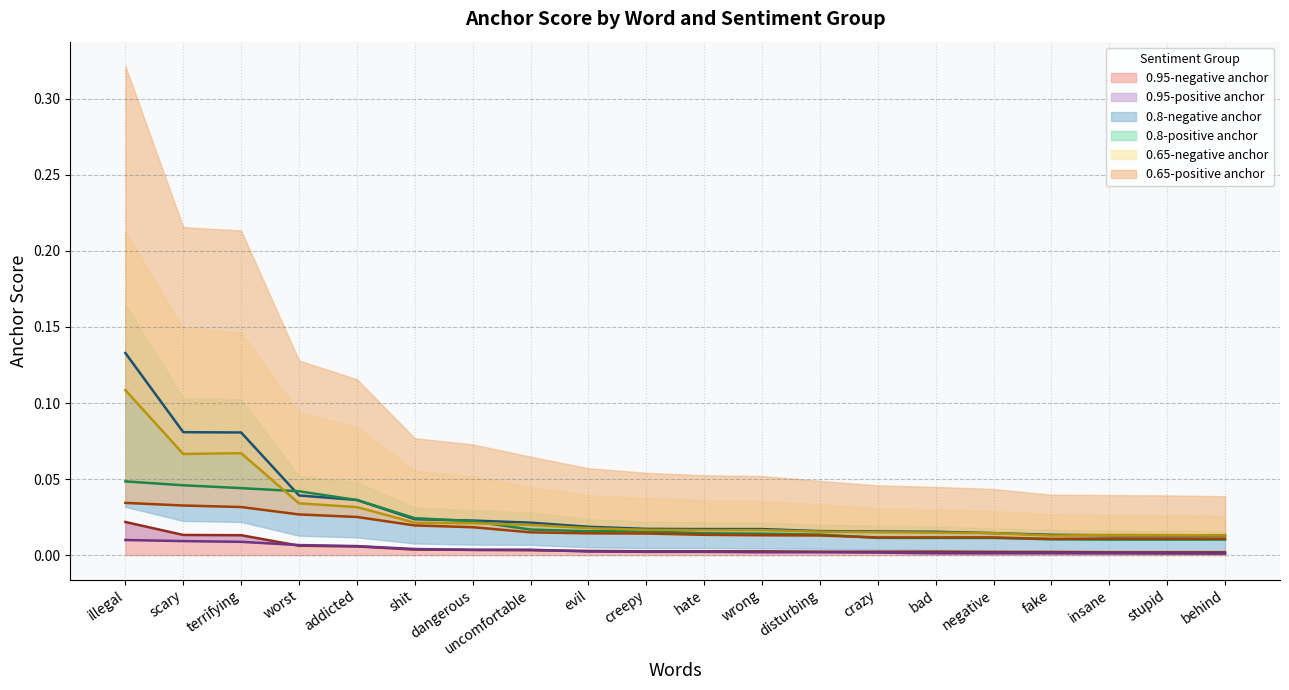

What is the sum of all 0.65-negative anchor values?

0.5